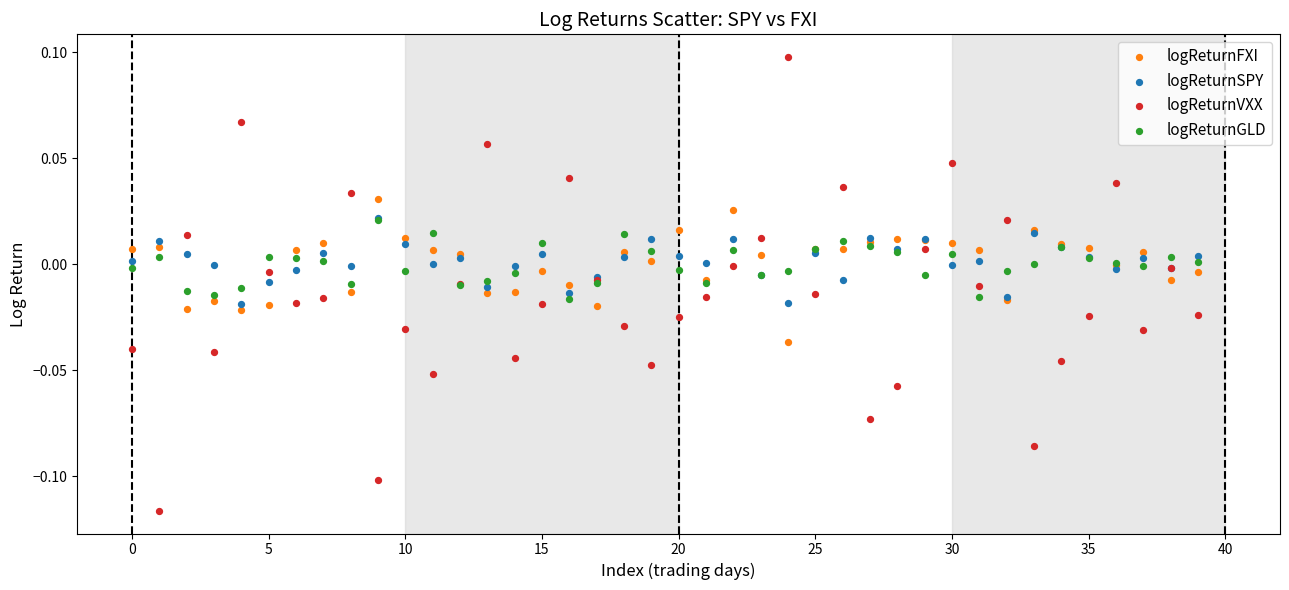

What are all the series names shown in the legend?

logReturnFXI, logReturnSPY, logReturnVXX, logReturnGLD